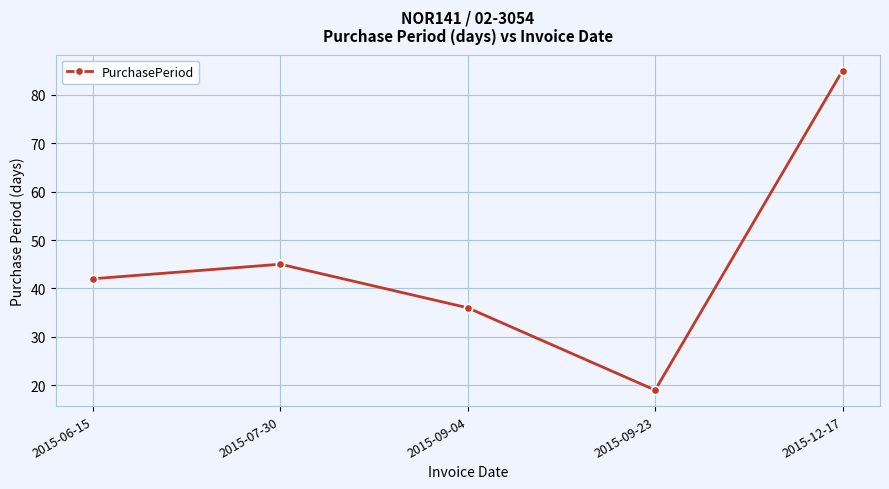

Reading right to left, list all the values displayed in this chart.

2015-12-17=85	2015-09-23=19	2015-09-04=36	2015-07-30=45	2015-06-15=42